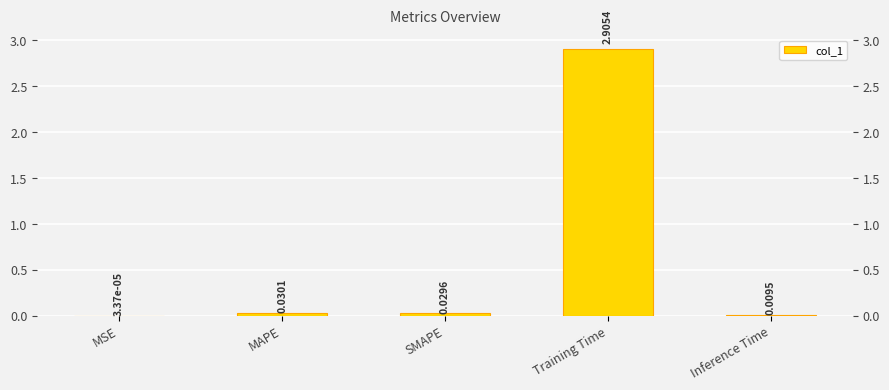

What is the average value?

0.6